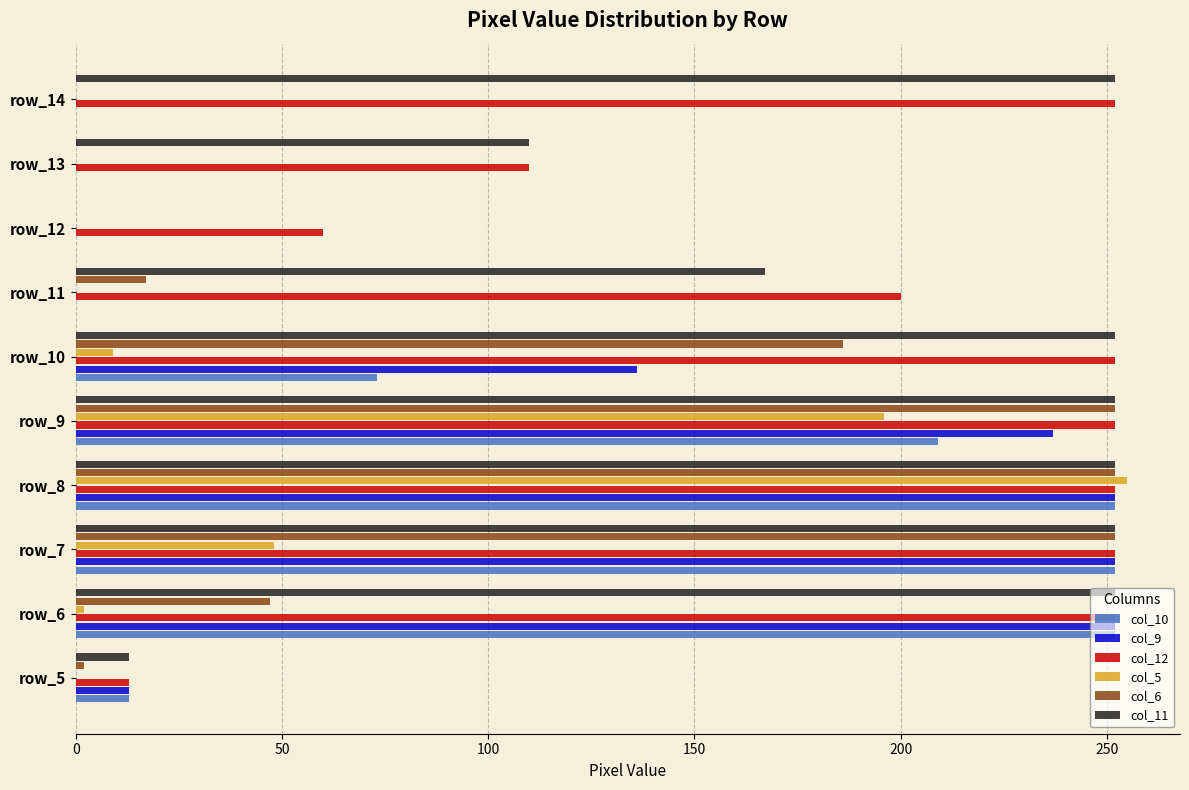

Which category has the highest value in the col_5 series?

row_8